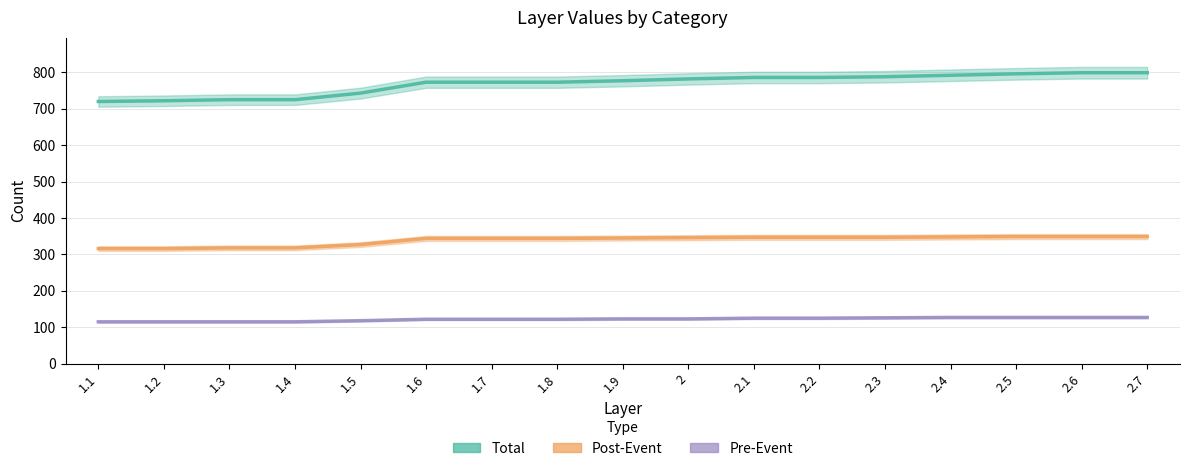

True or false: Pre-Event has more than 1 interior local peaks.

False